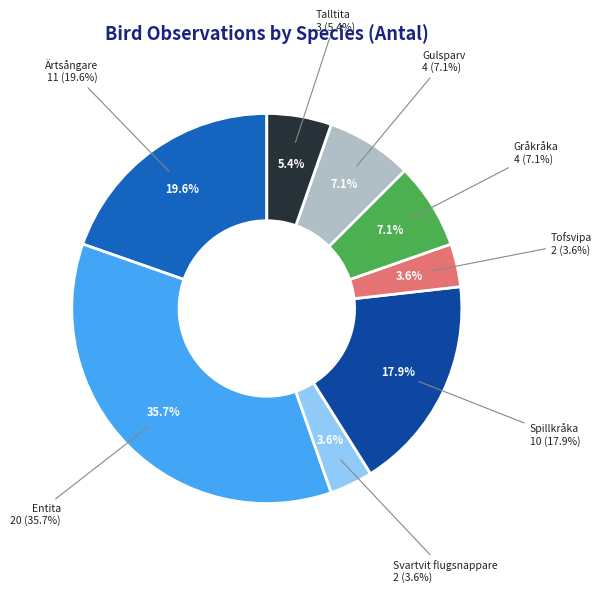

Rank the categories by value from highest to lowest.

Entita, Ärtsångare, Spillkråka, Gråkråka, Gulsparv, Talltita, Svartvit flugsnappare, Tofsvipa